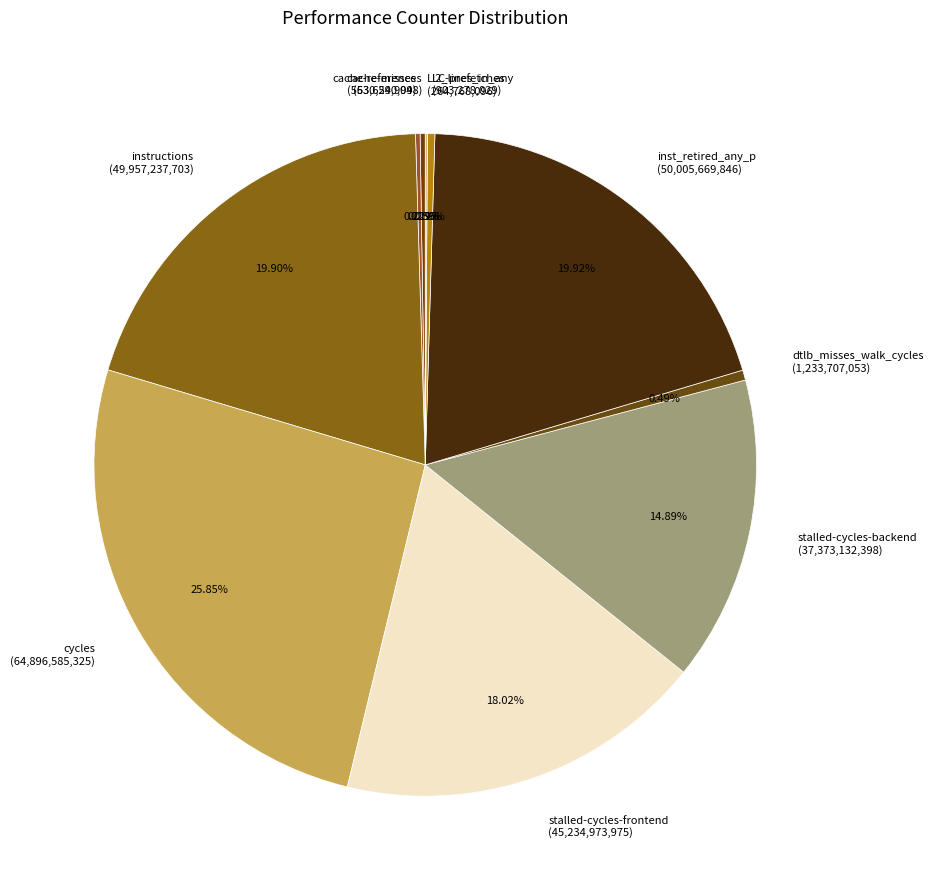

To the nearest percent, what is the difference between the largest and smallest slice percentages?

26%